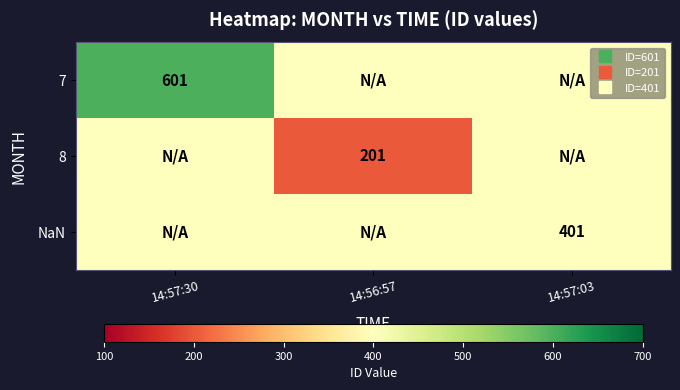

The 8 series shows 119 at 14:57:03. True or false?

False